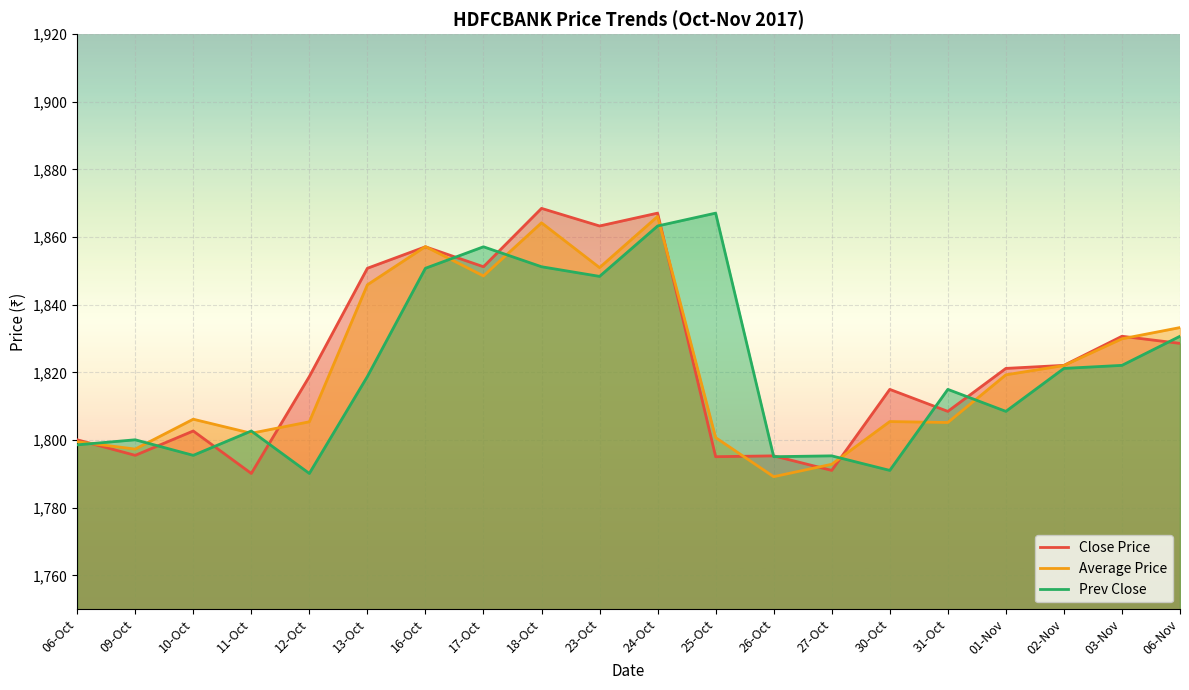

What are all the series names shown in the legend?

Close Price, Average Price, Prev Close